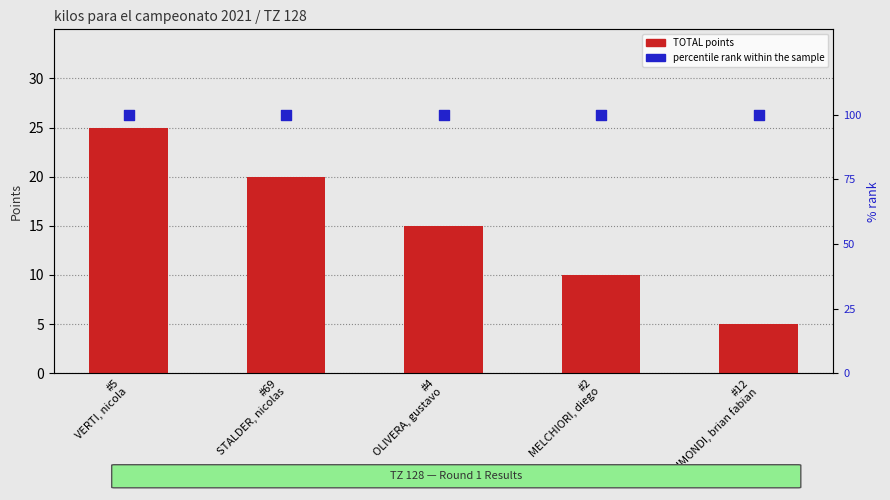

At which category is the sum across all series the highest?

#5
VERTI, nicola